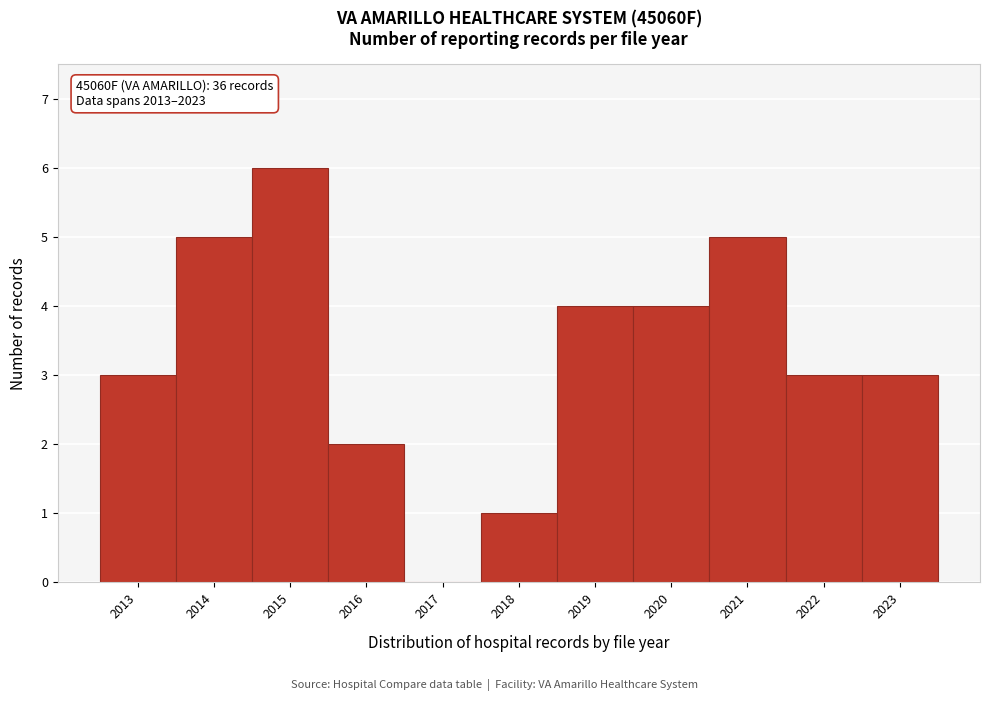

Reading left to right, list all the values displayed in this chart.

2013=3	2014=5	2015=6	2016=2	2017=0	2018=1	2019=4	2020=4	2021=5	2022=3	2023=3